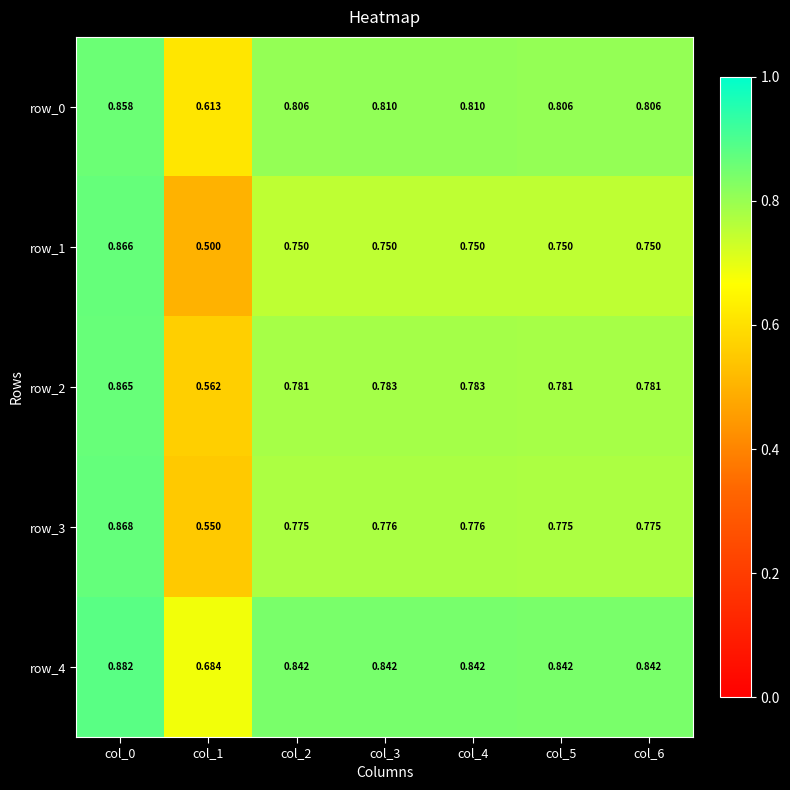

Is the value of row_4 at col_6 greater than the value of row_2 at col_3?

Yes